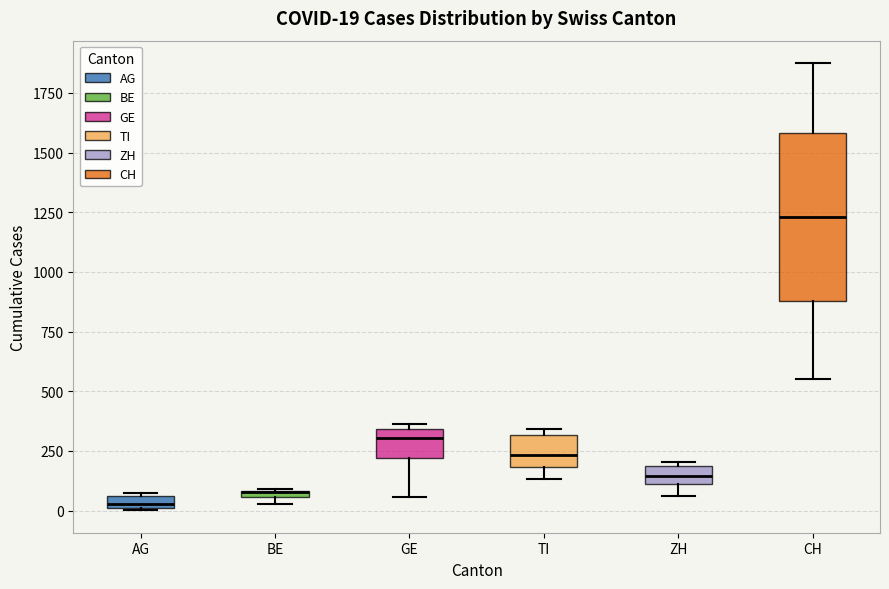

Which box is the tallest, from its lower edge to its upper edge?

CH